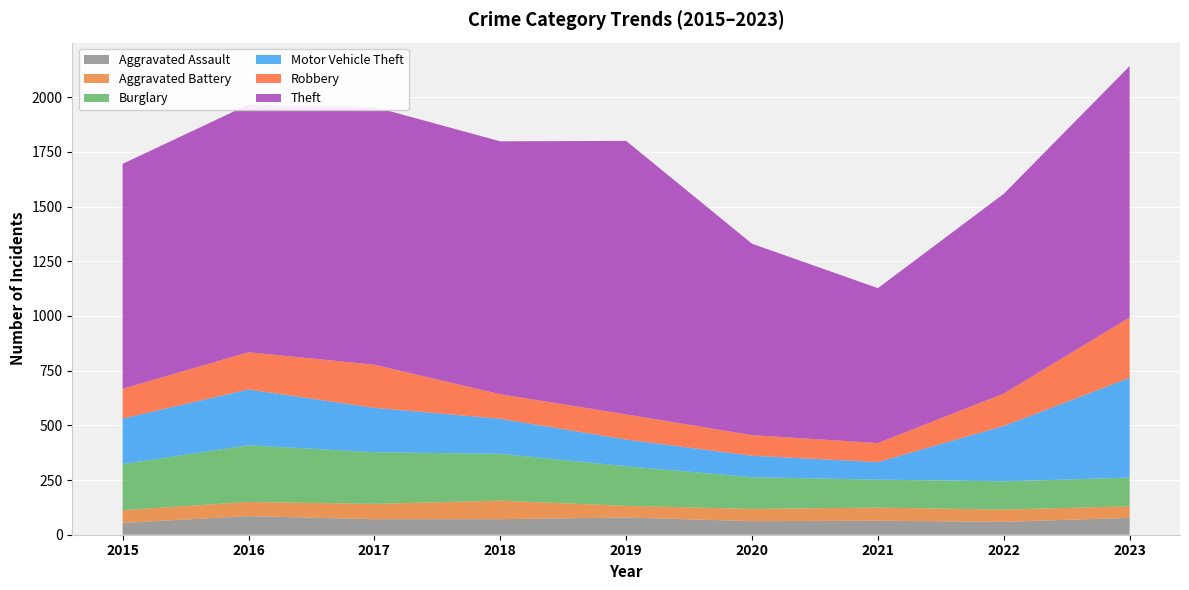

Reading right to left, list all the values displayed in this chart.

Aggravated Assault: 77	59	64	62	79	71	71	85	54
Aggravated Battery: 53	56	60	56	53	85	70	65	58
Burglary: 131	129	128	145	181	214	236	259	211
Motor Vehicle Theft: 456	253	80	98	122	160	203	255	208
Robbery: 276	148	87	94	115	112	197	170	136
Theft: 1149	913	708	875	1250	1156	1178	1132	1028